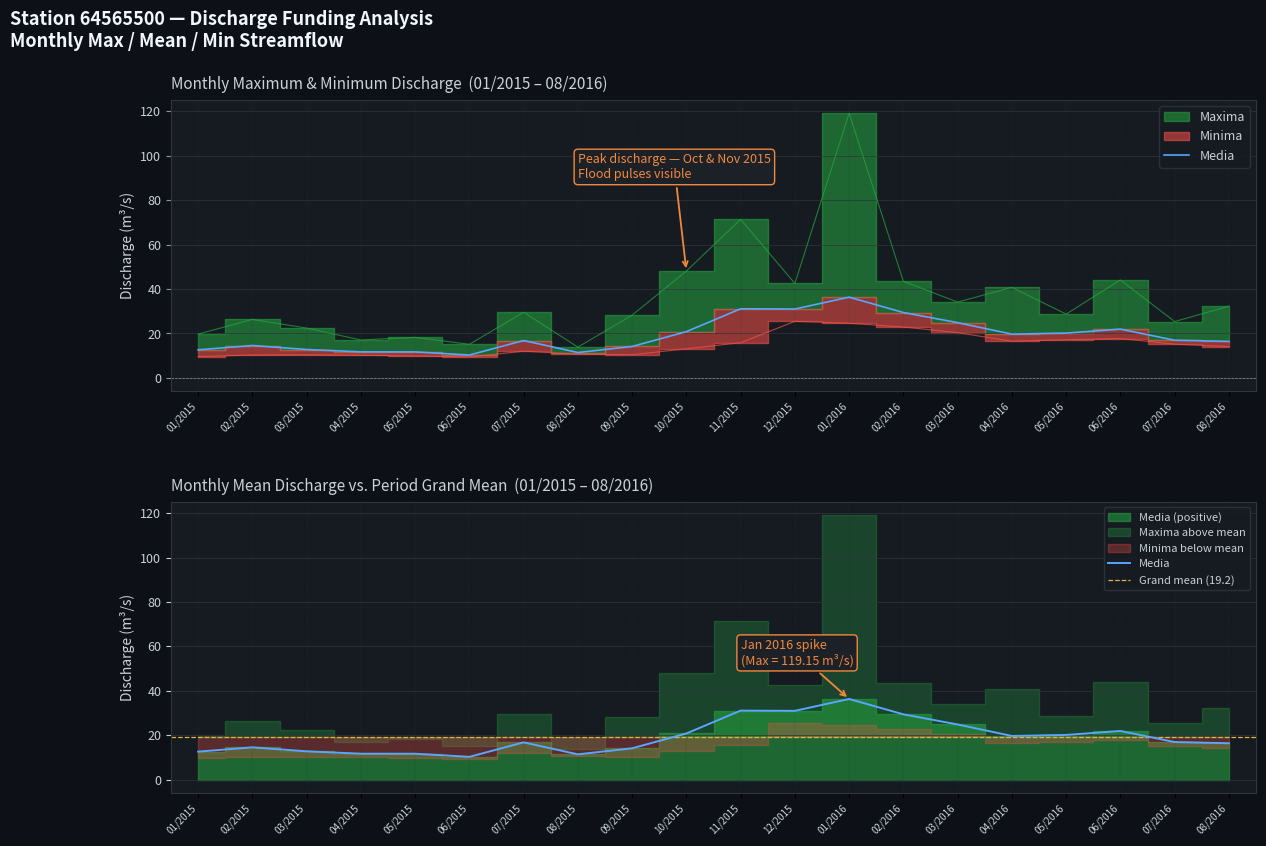

Does the chart have visible grid lines?

Yes